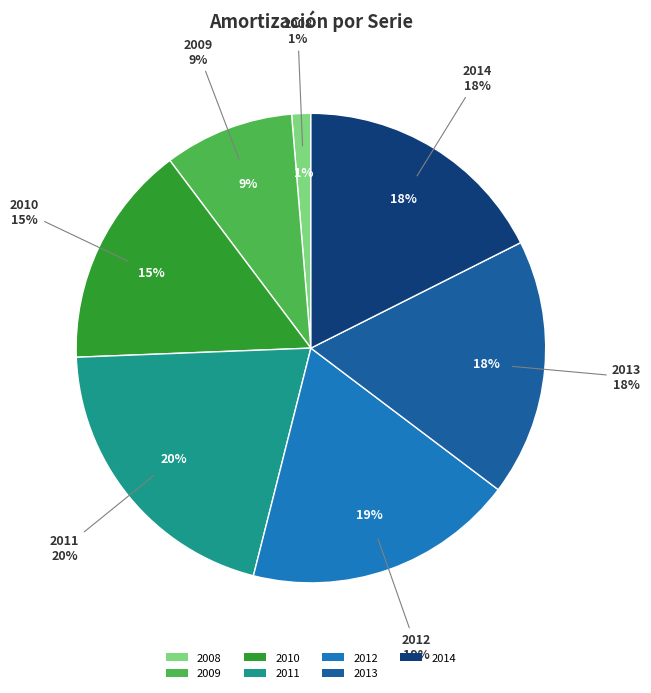

What is the smallest slice in the pie chart?

2008